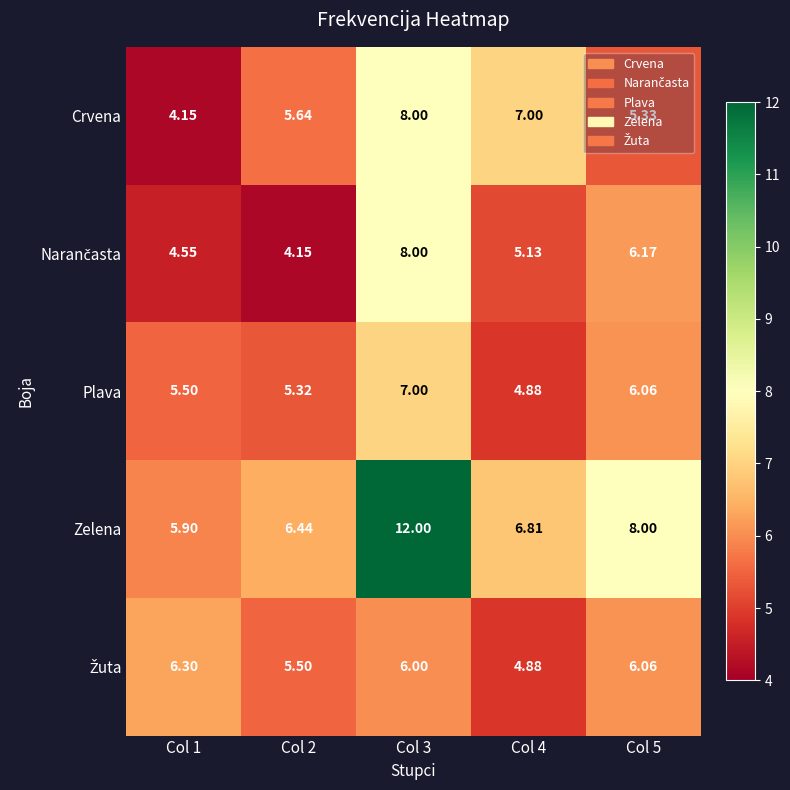

Which series has the largest total across all categories?

Zelena